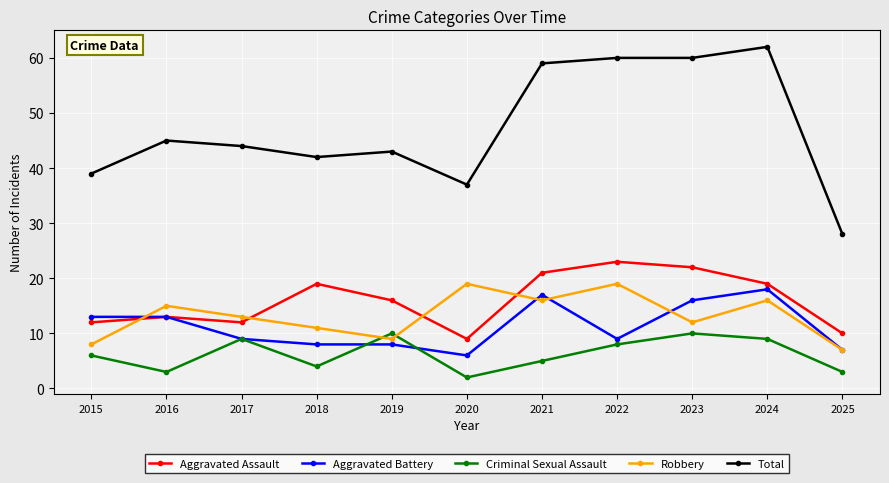

Rank the series at 2018 from highest to lowest value.

Total, Aggravated Assault, Robbery, Aggravated Battery, Criminal Sexual Assault